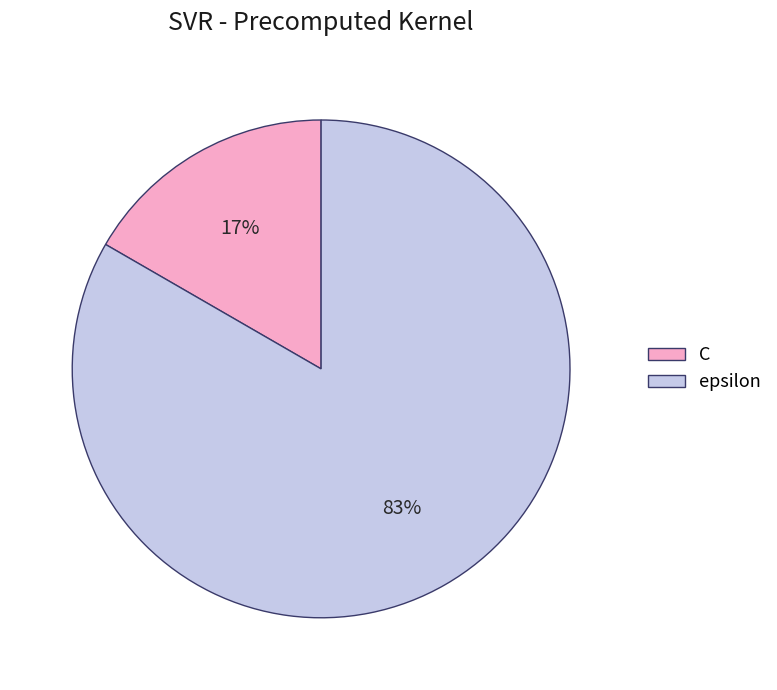

How many segments does this pie chart have?

2